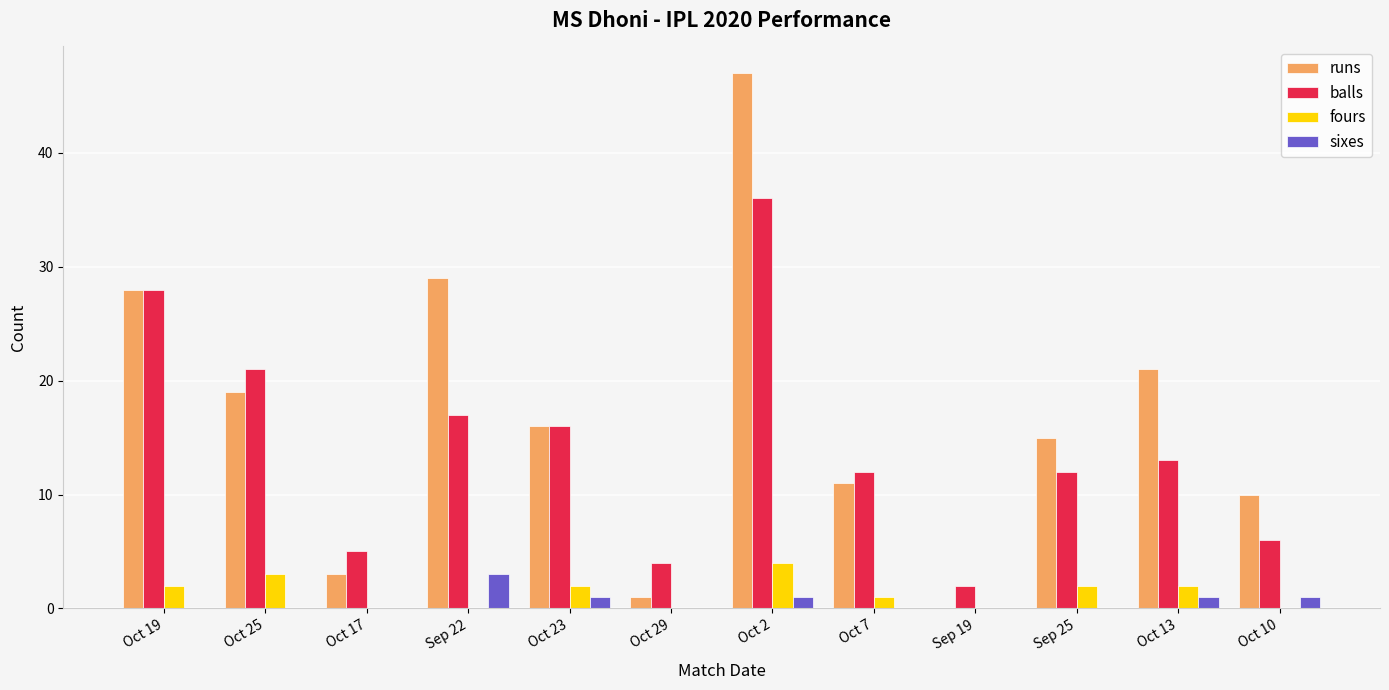

What is the sum of the balls values at Oct 7 and Oct 2?

48